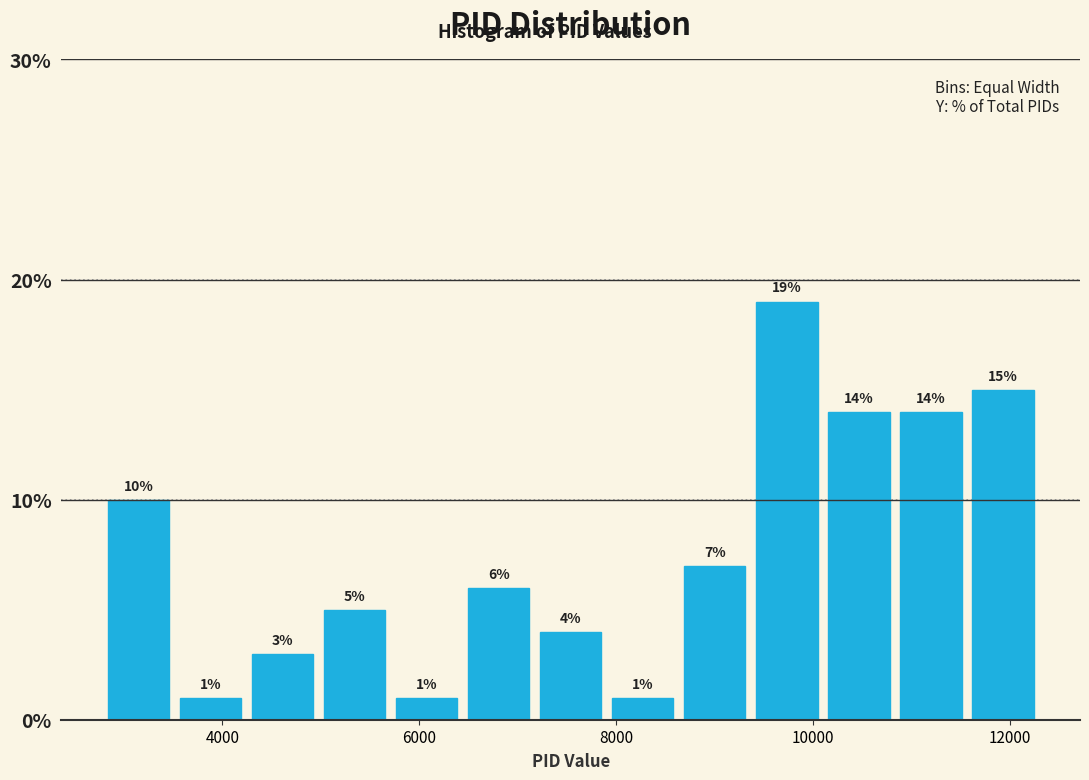

Read against the x-axis, roughly where is the centre of the tallest bar?

9800